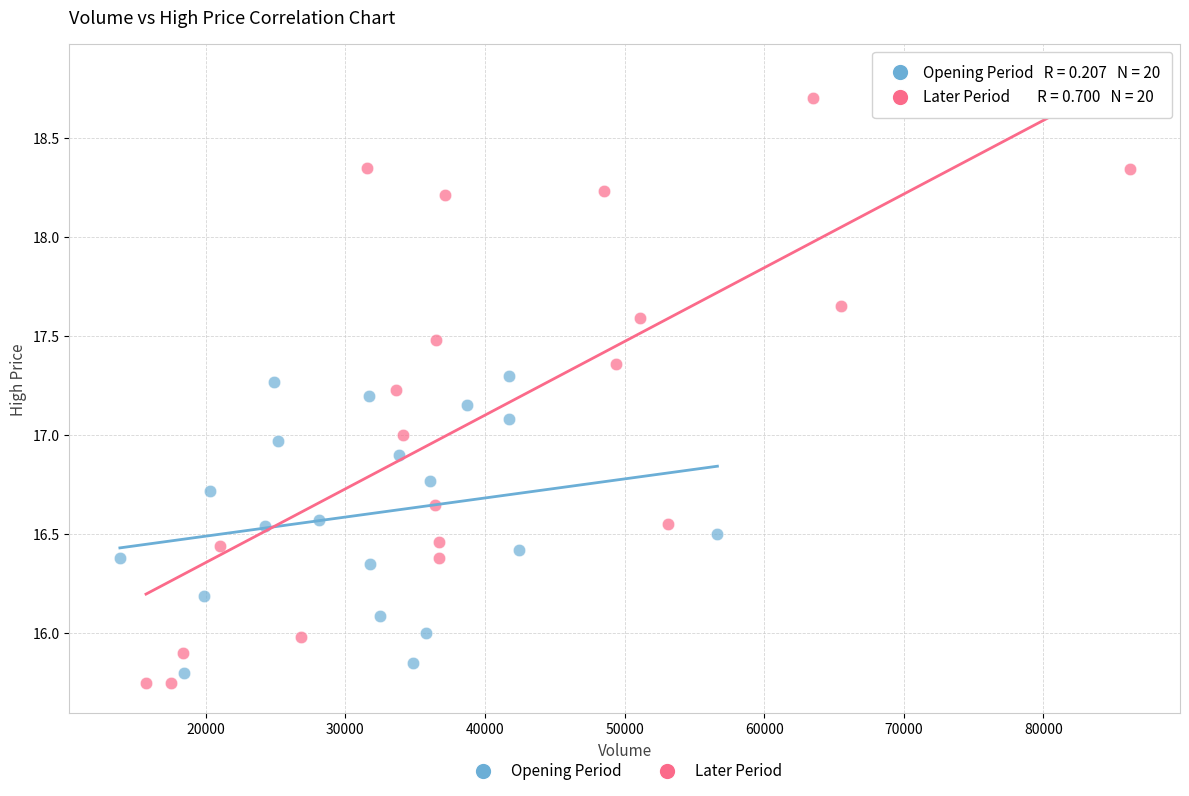

What are all the series names shown in the legend?

Opening Period, Later Period